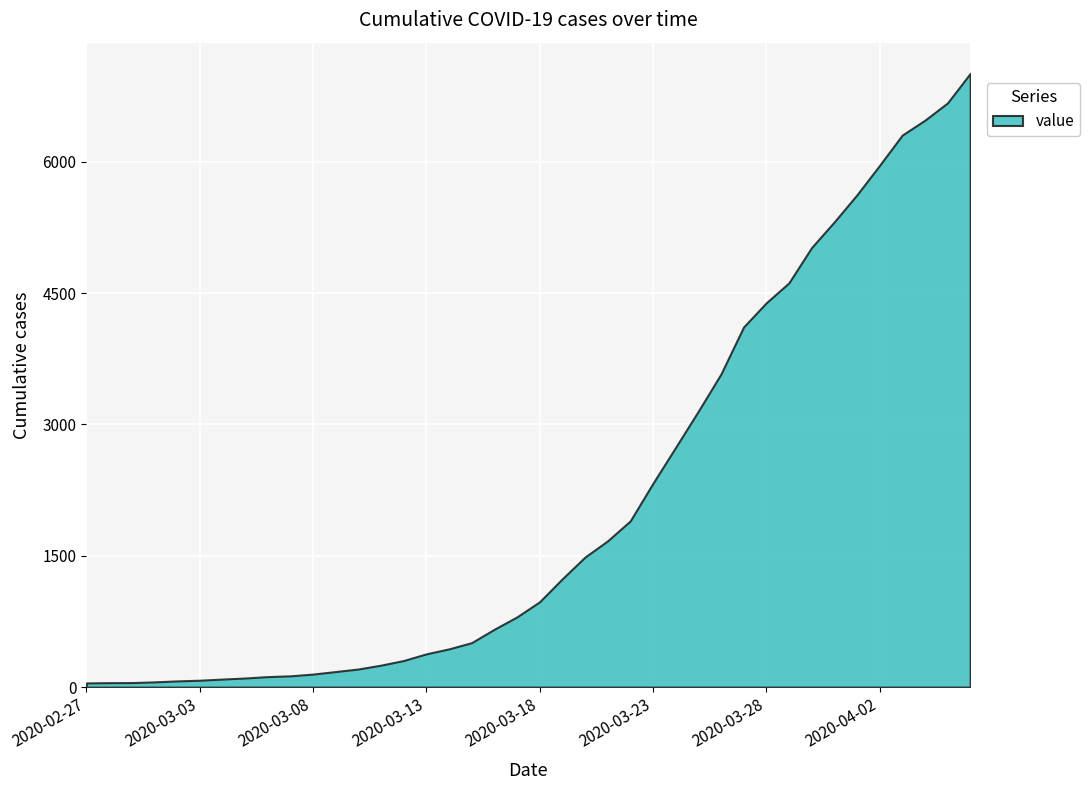

What is the change in value from 2020-03-01 to 2020-03-09?

+118